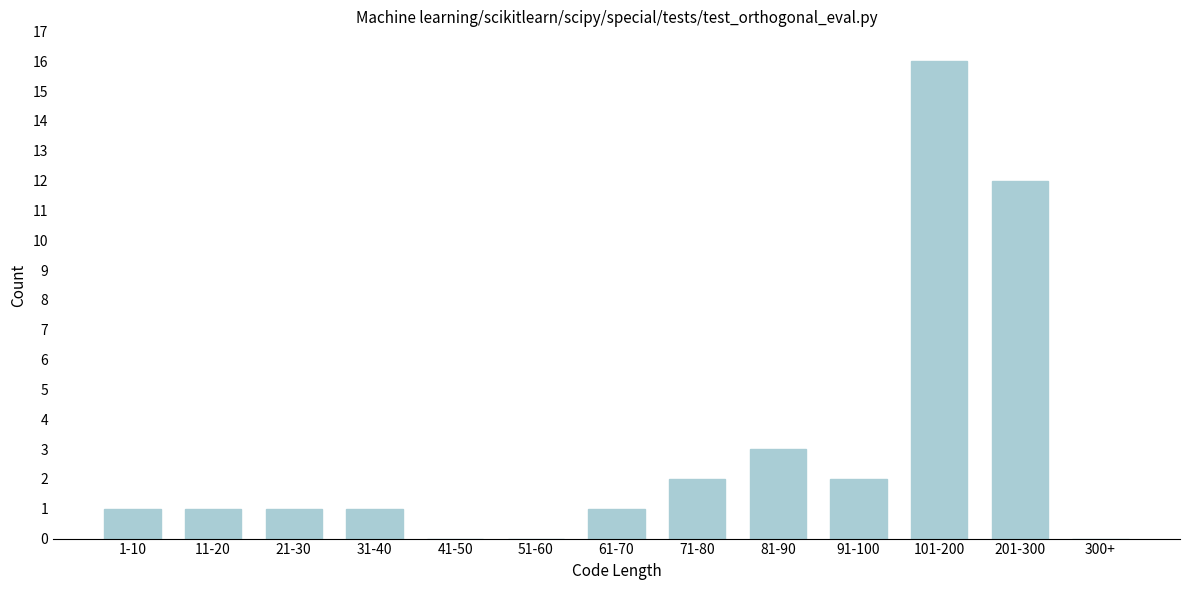

Reading left to right, extract all data points from this chart.

1-10=1	11-20=1	21-30=1	31-40=1	41-50=0	51-60=0	61-70=1	71-80=2	81-90=3	91-100=2	101-200=16	201-300=12	300+=0